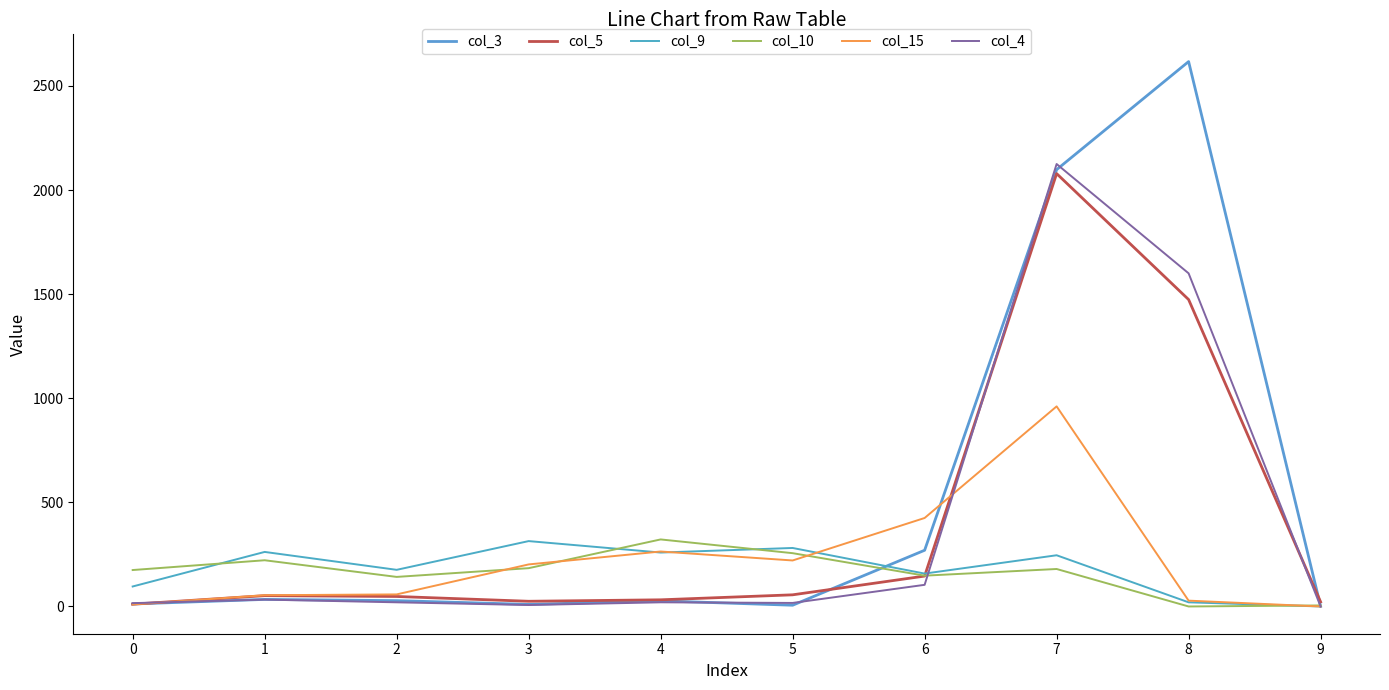

Rank the categories by col_5 value from highest to lowest.

7, 8, 6, 5, 1, 2, 4, 3, 9, 0